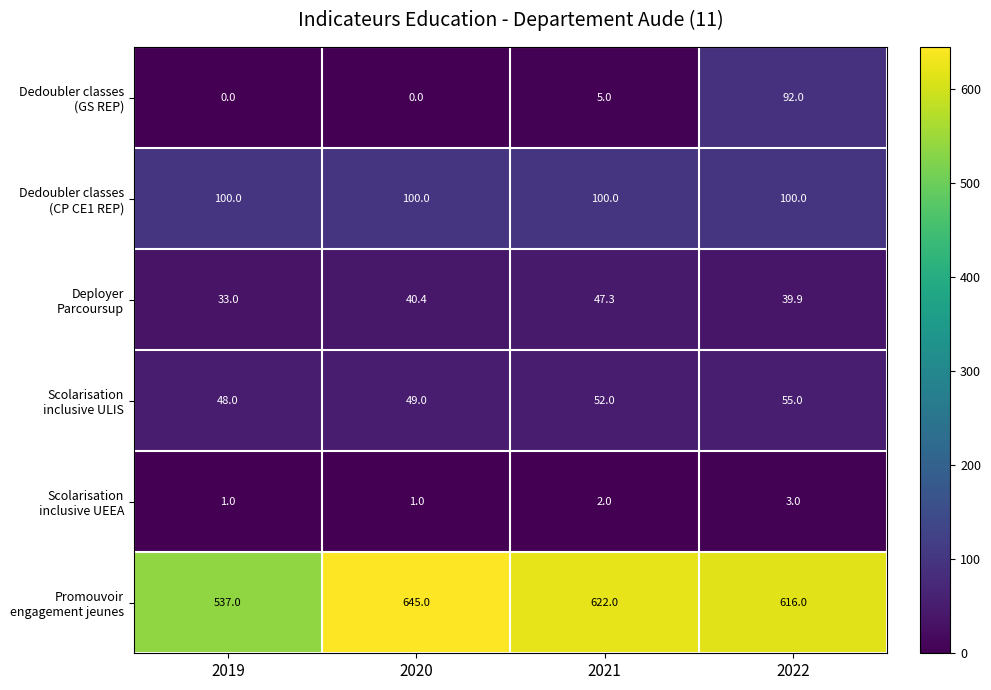

What is the spread (max minus min) of values at 2022?

613.0